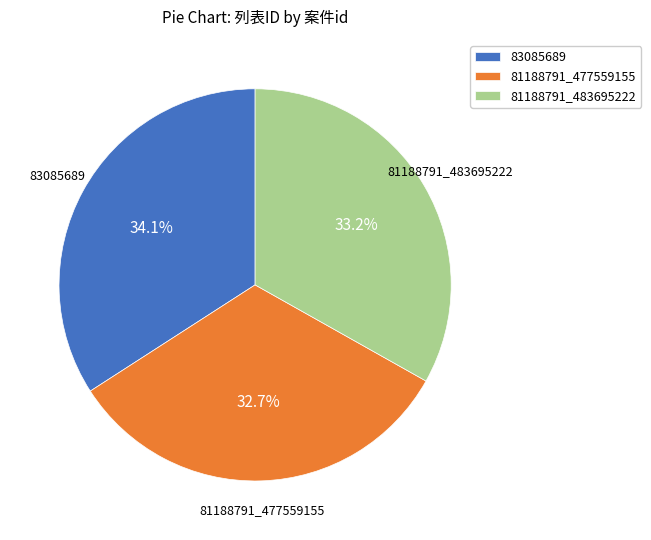

Combined, do 81188791_477559155 and 83085689 account for over 50%?

Yes